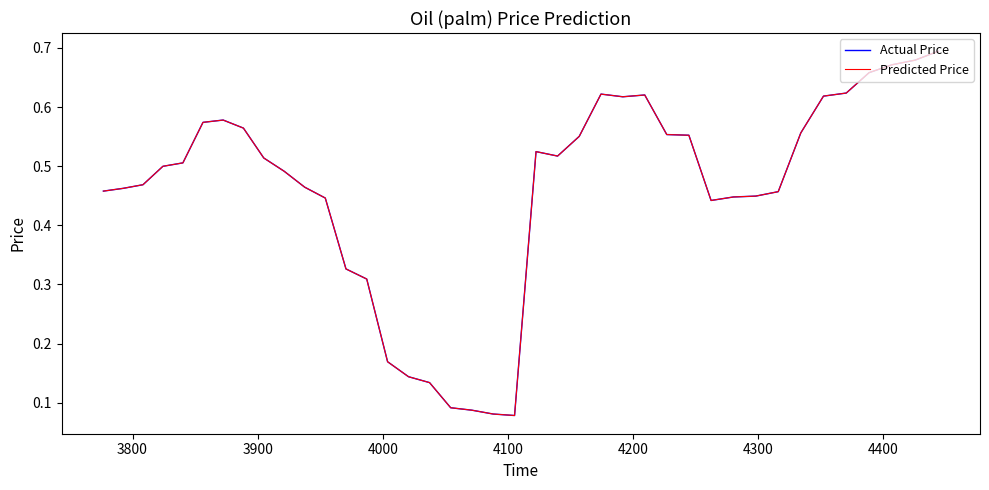

Is this an area chart (filled region under the line)?

No